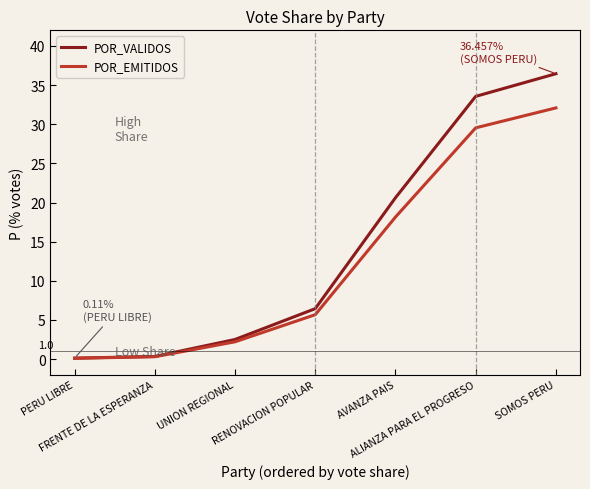

What is the maximum value shown in the chart?

36.5